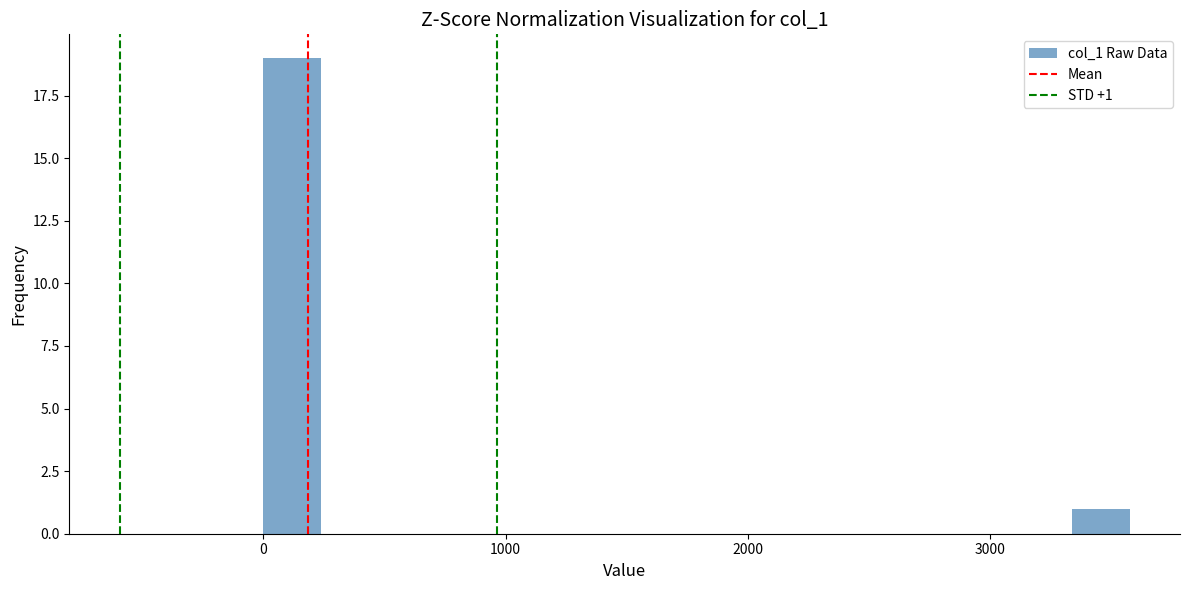

Around what value on the x-axis is the tallest bar? Give the approximate position of its centre, as read against the axis.

100